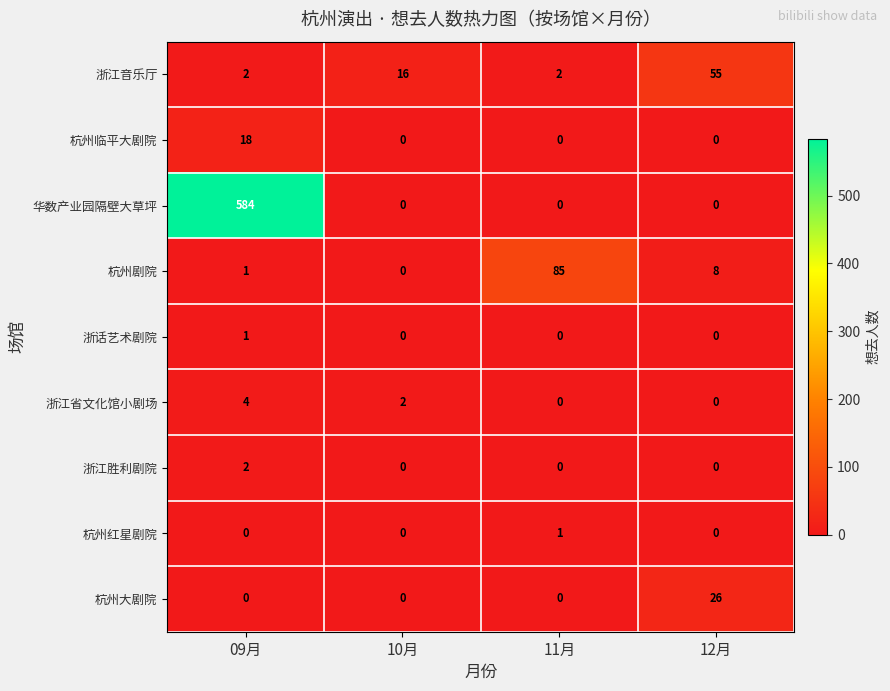

At which label is 杭州剧院 closest to 42?

12月